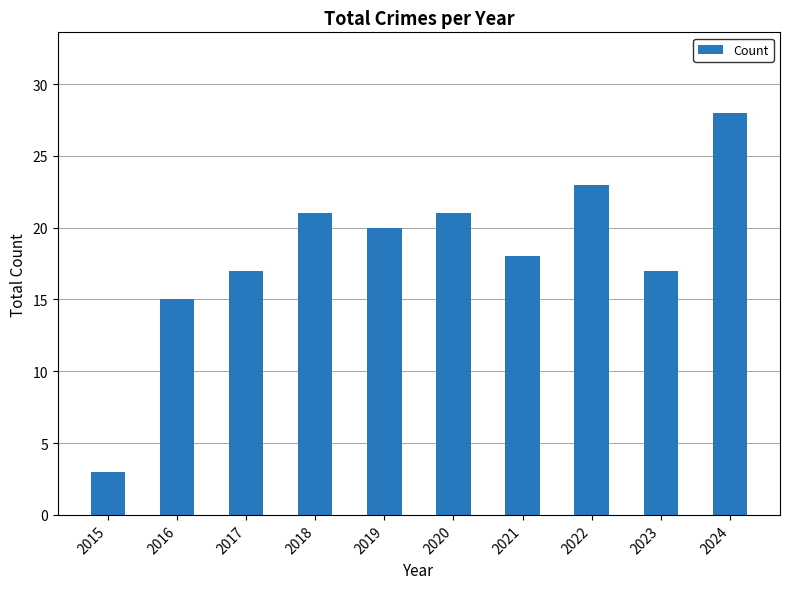

The chart shows a value of 17 at 2017. True or false?

True